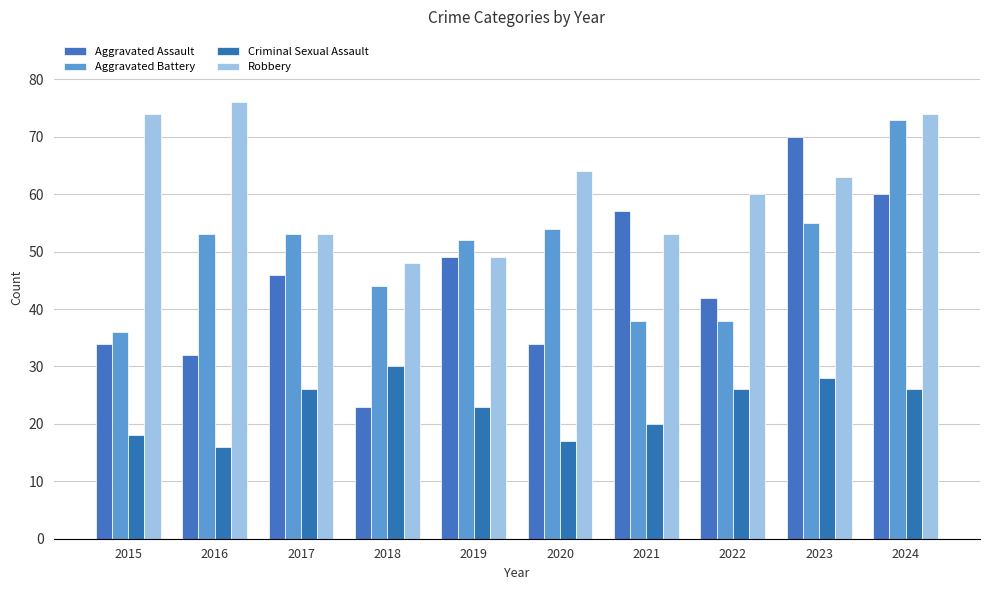

Is the value of Aggravated Battery at 2019 greater than the value of Aggravated Assault at 2020?

Yes